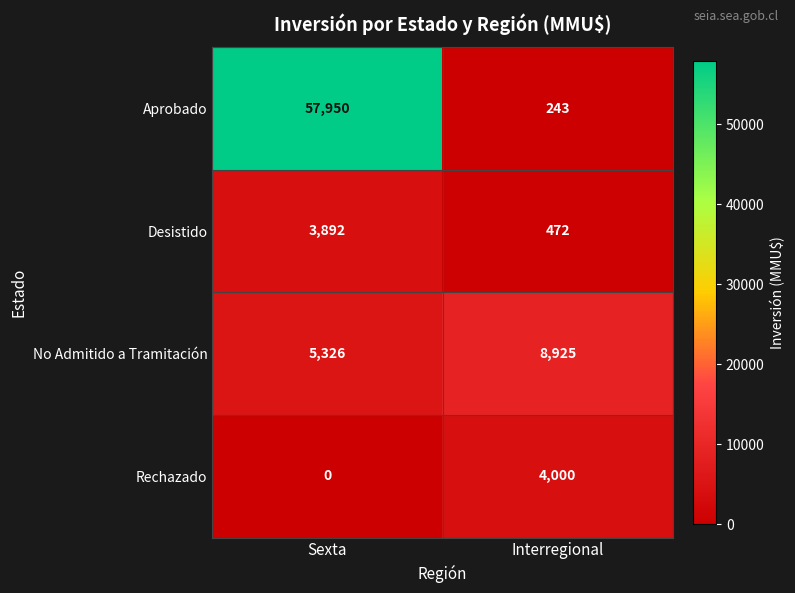

What is the sum of the Desistido values at Interregional and Sexta?

4364